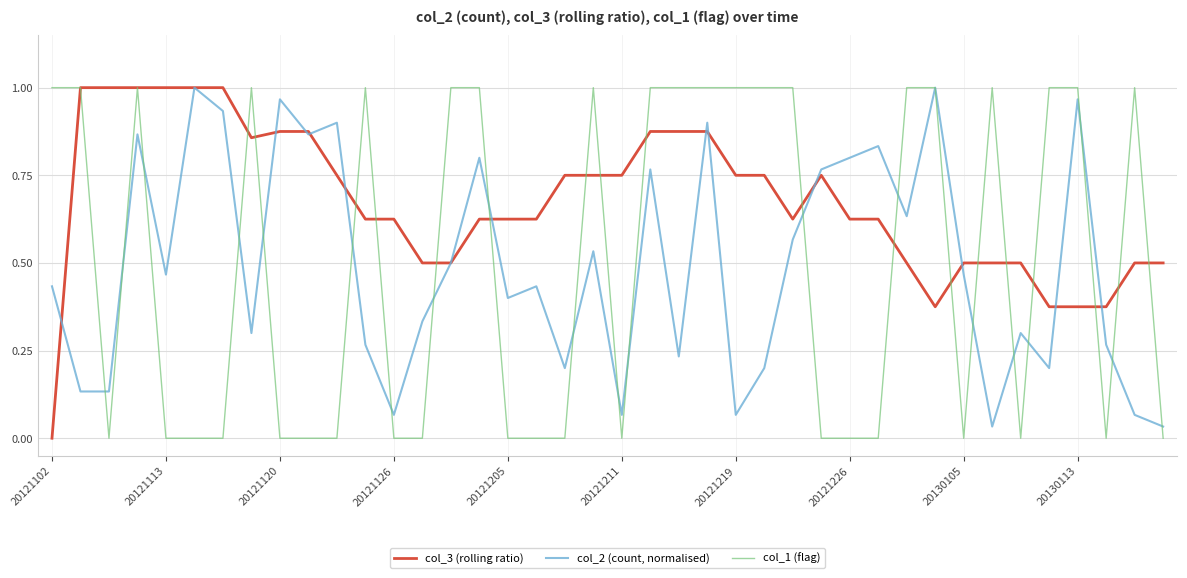

Which series has the largest total across all categories?

col_3 (rolling ratio)